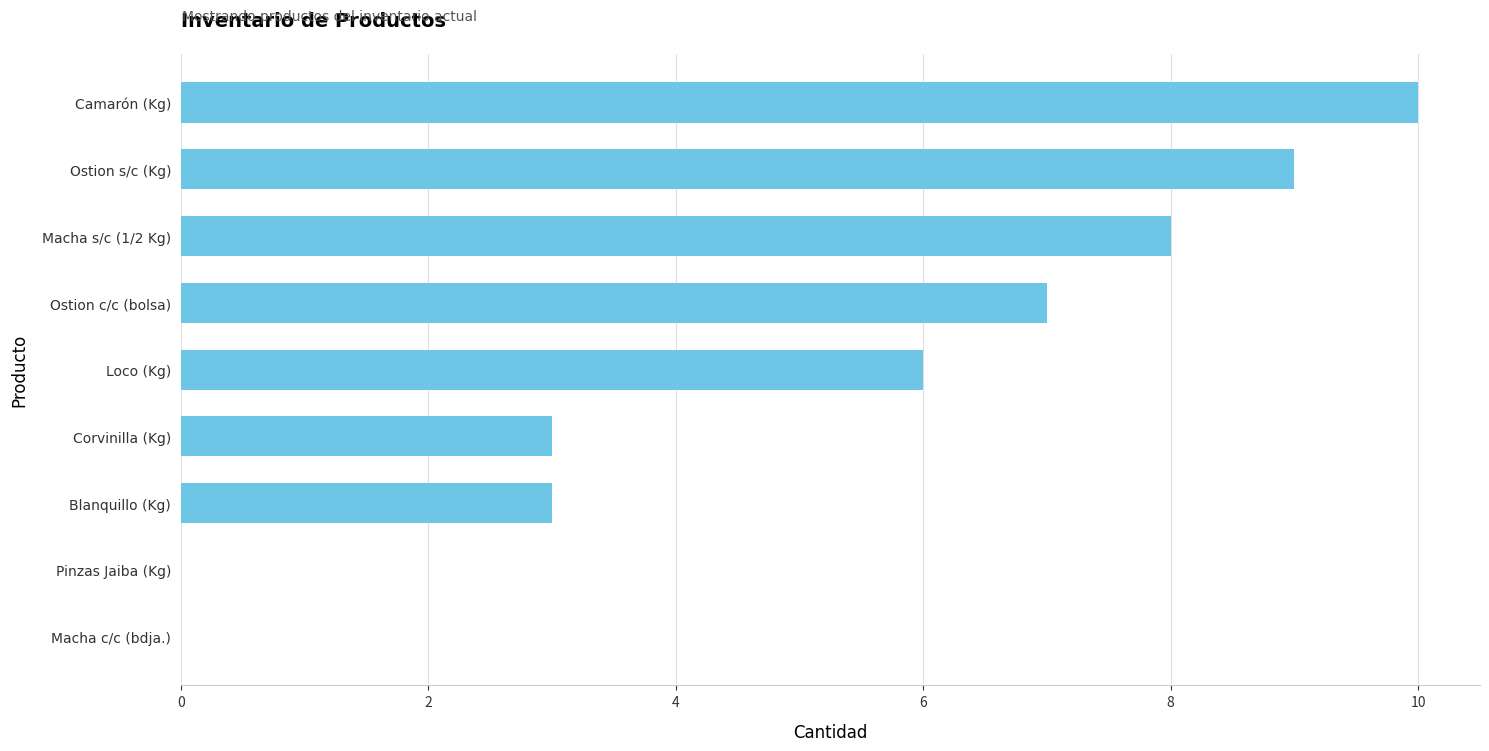

How many data points does each series have?

9